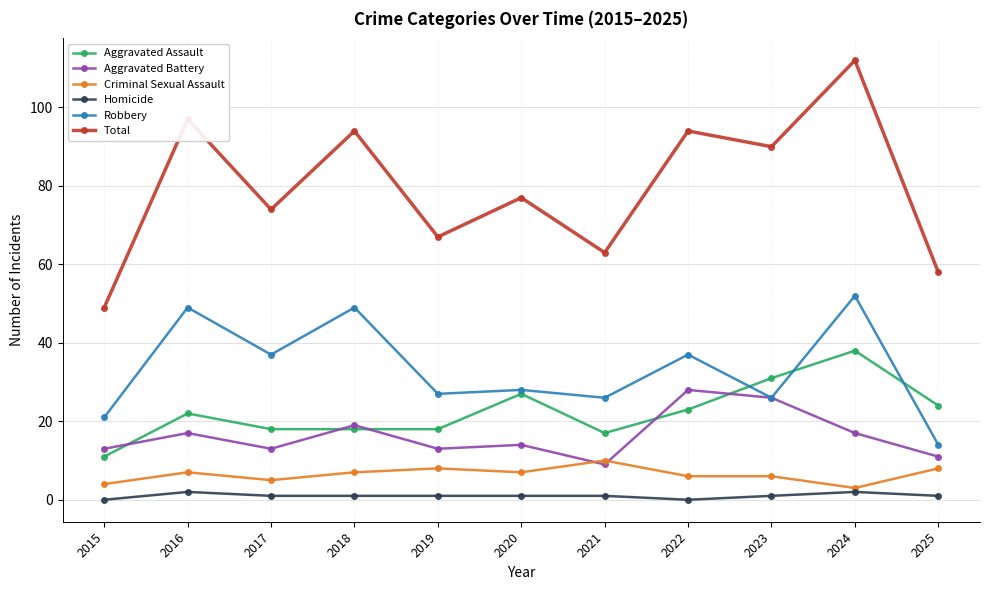

At which category is the sum across all series the highest?

2024